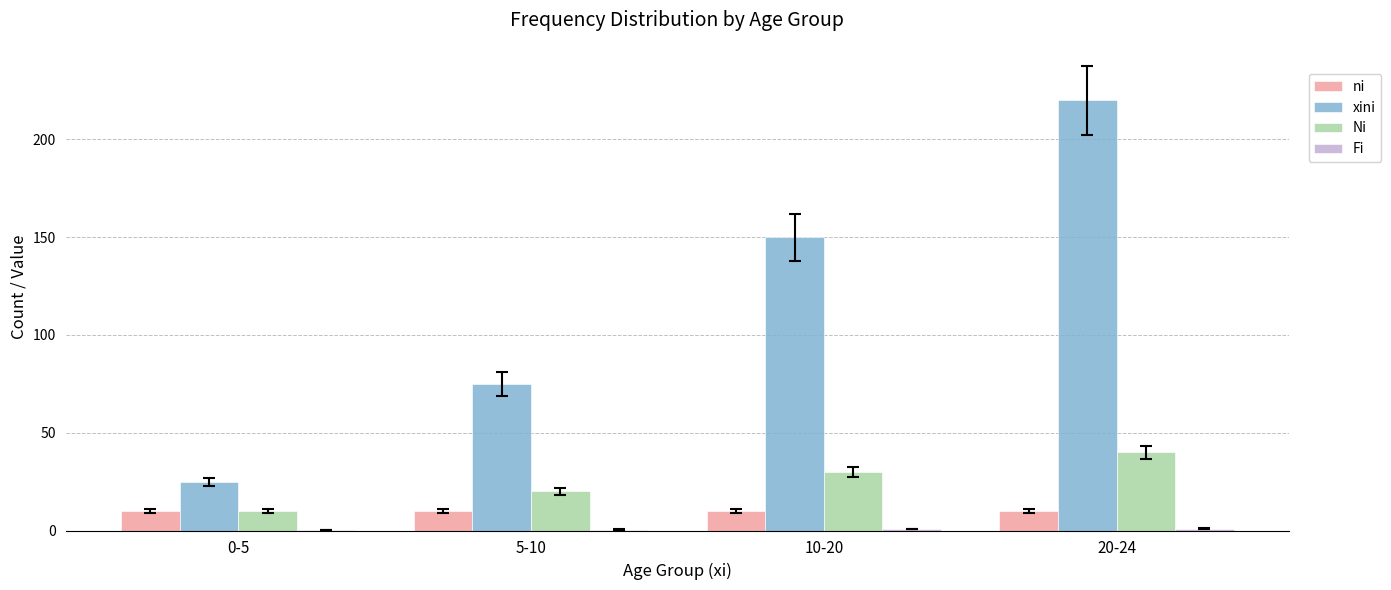

At which label is xini closest to 122?

10-20